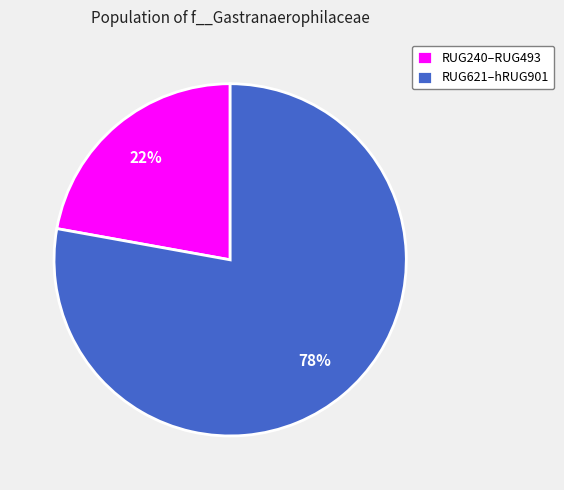

Is there any slice that represents more than half of the pie?

Yes